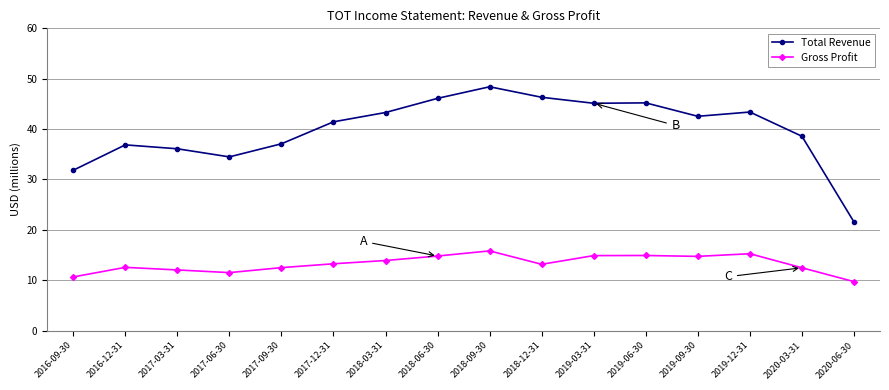

How many lines are shown in the chart?

2